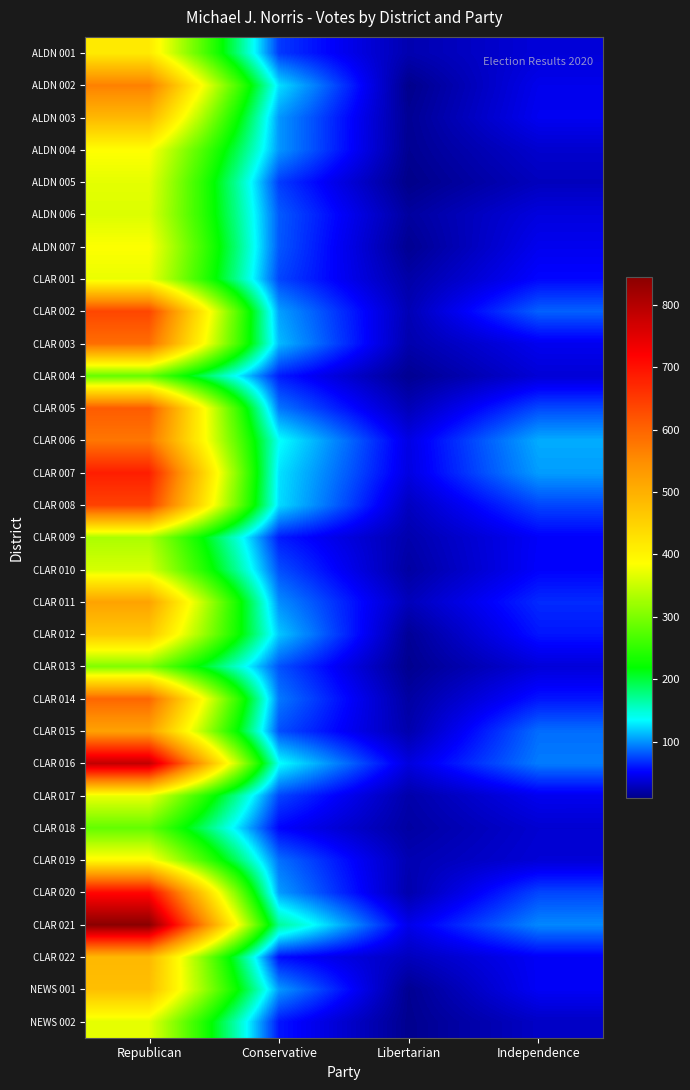

How many categories are shown in the chart?

4